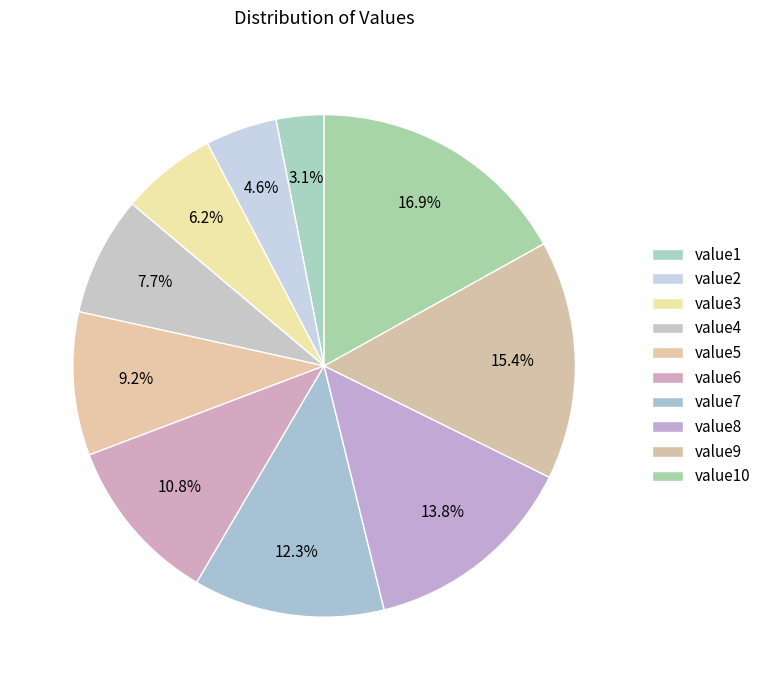

Which category has the smallest portion of the pie?

value1